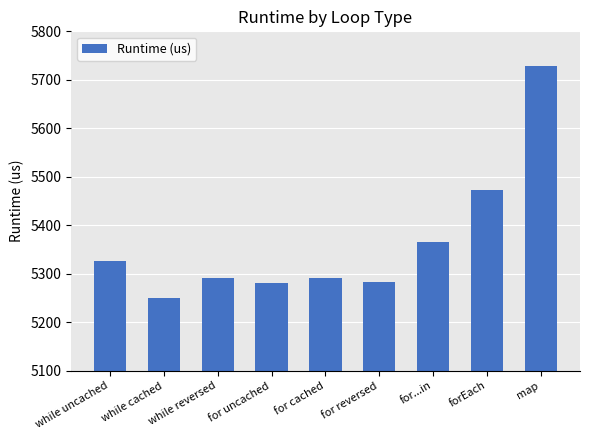

Which has a higher value, forEach or for reversed?

forEach